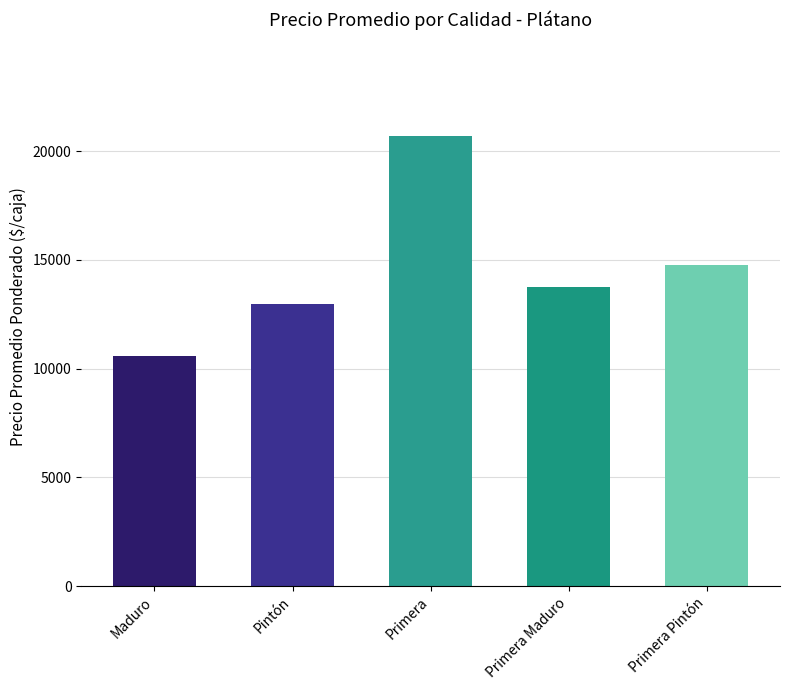

What position from the right is Primera Maduro?

2